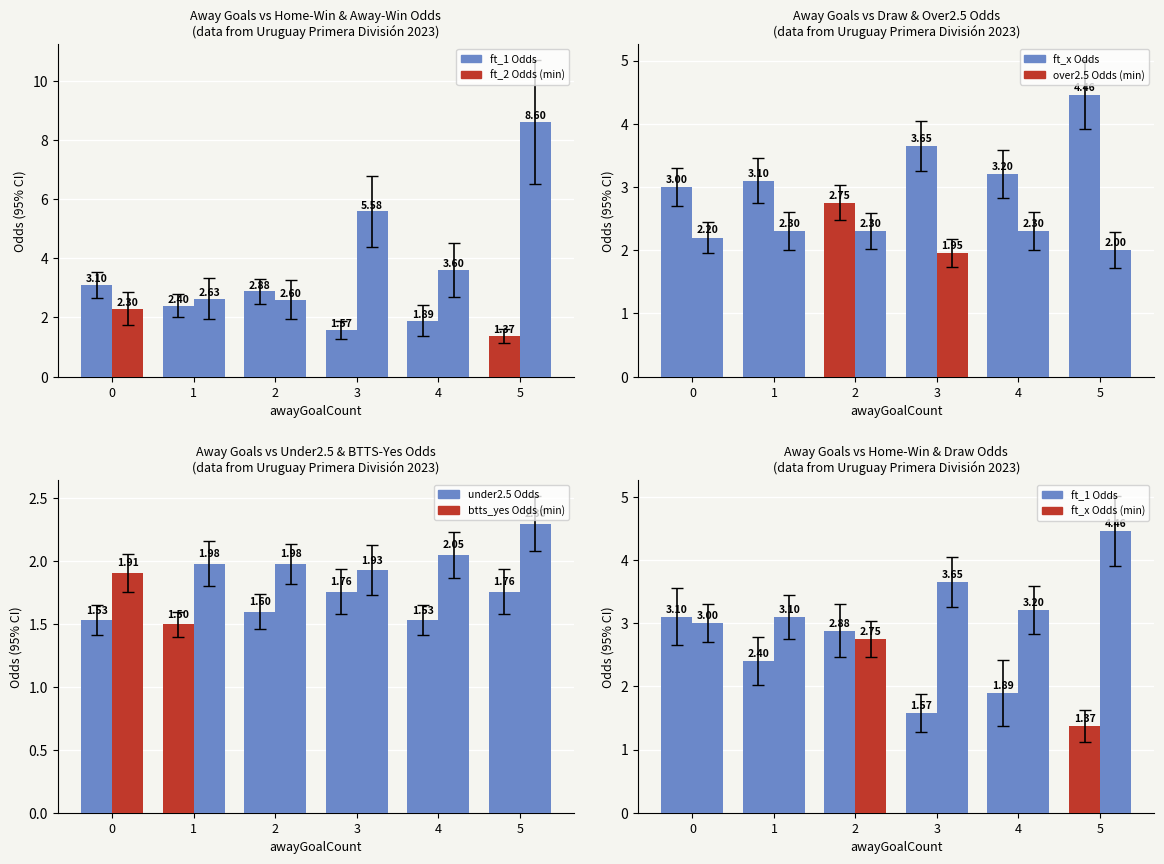

Is the value of over2.5 Odds at 1 greater than the value of under2.5 Odds at 4?

Yes